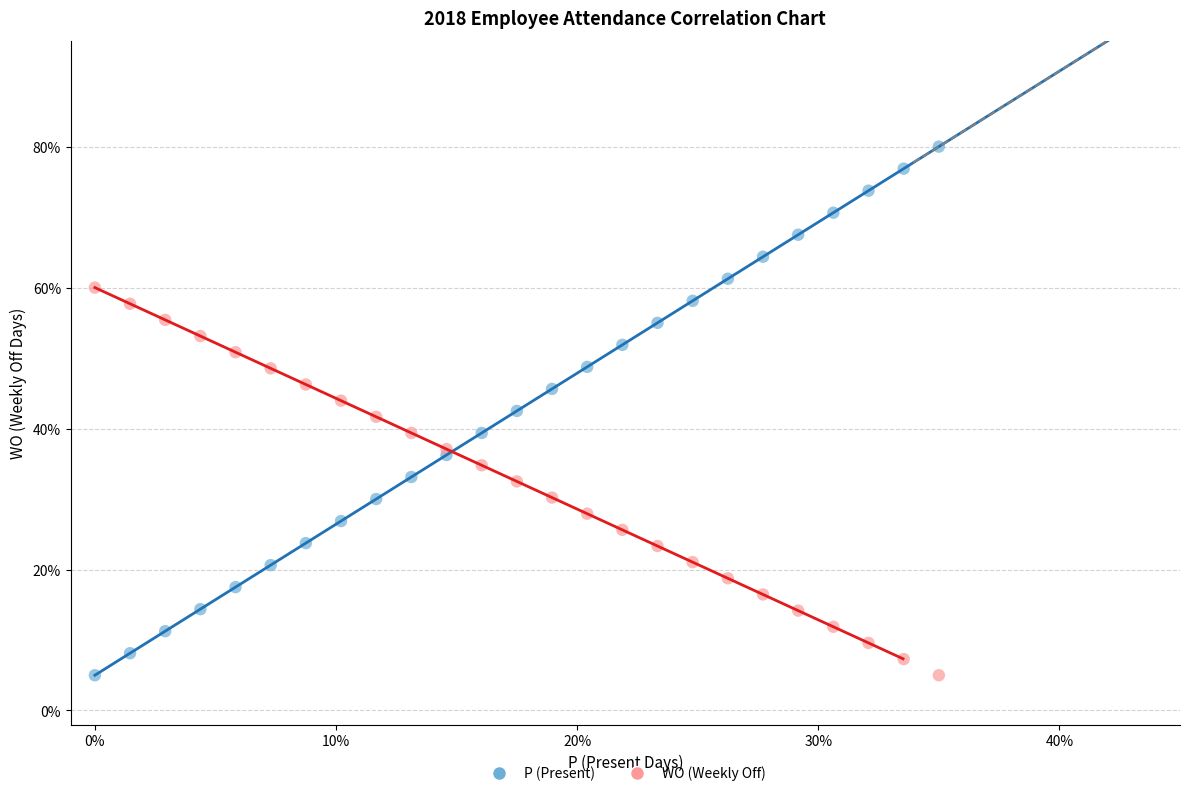

What are all the series names shown in the legend?

P (Present), WO (Weekly Off)